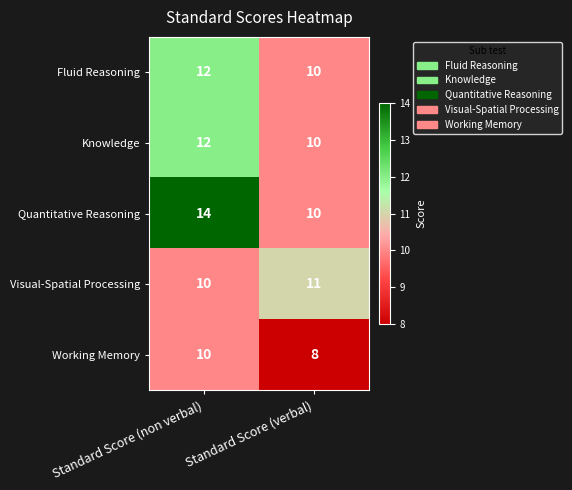

At which category is the sum across all series the highest?

Standard Score (non verbal)